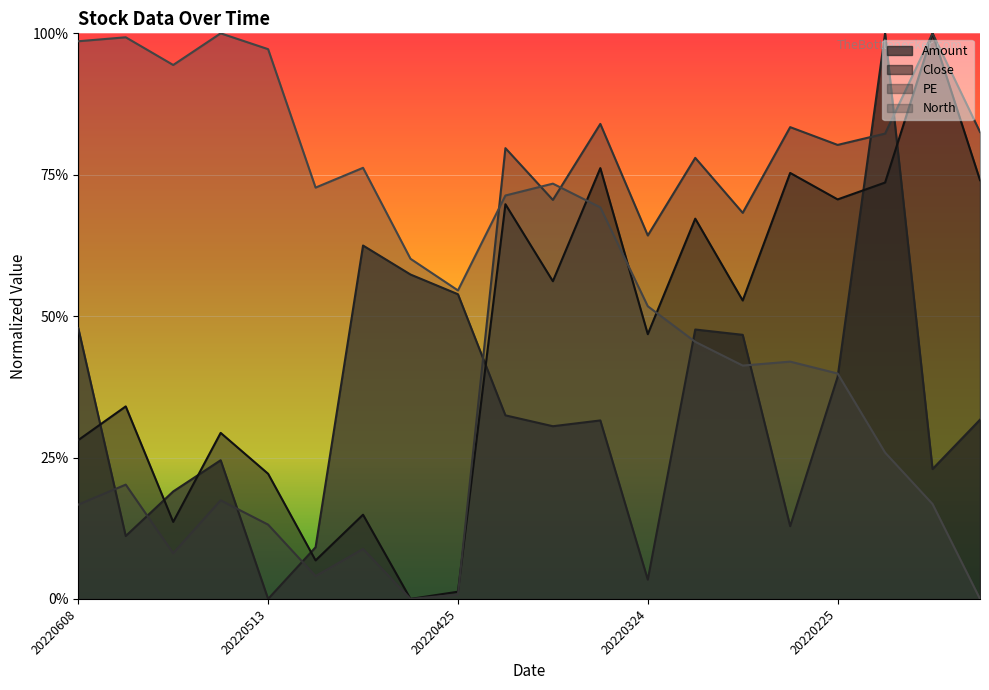

What is the difference between the maximum and minimum values in the Close series?

1.0